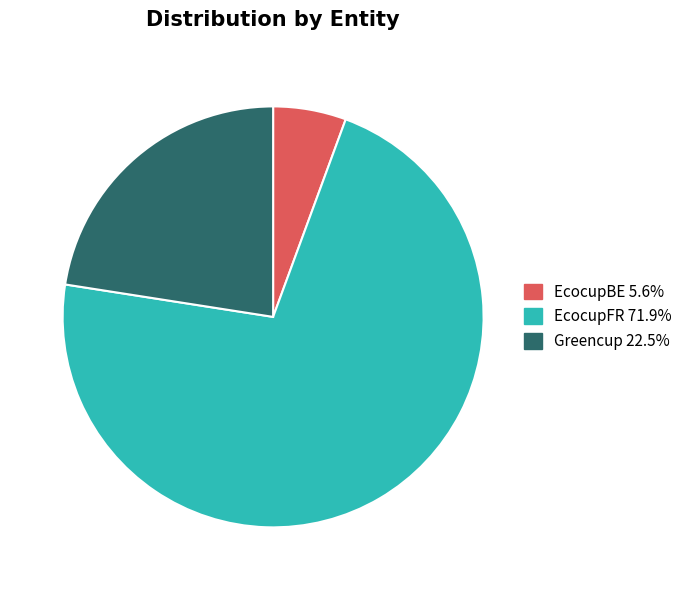

The EcocupBE slice represents 6% of the pie. True or false?

True